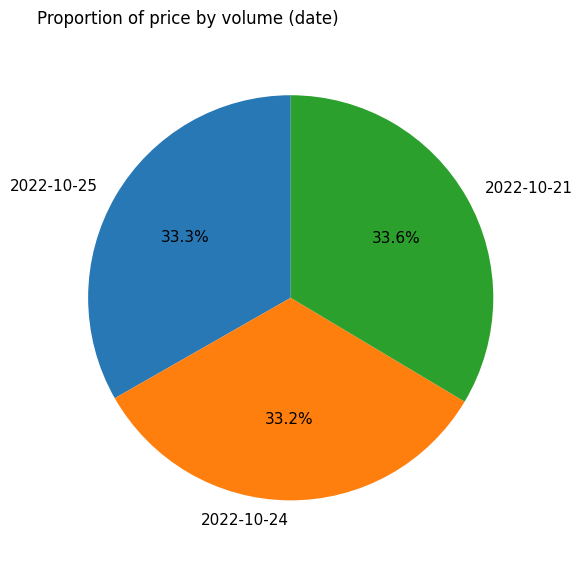

Does any single category account for the majority?

No